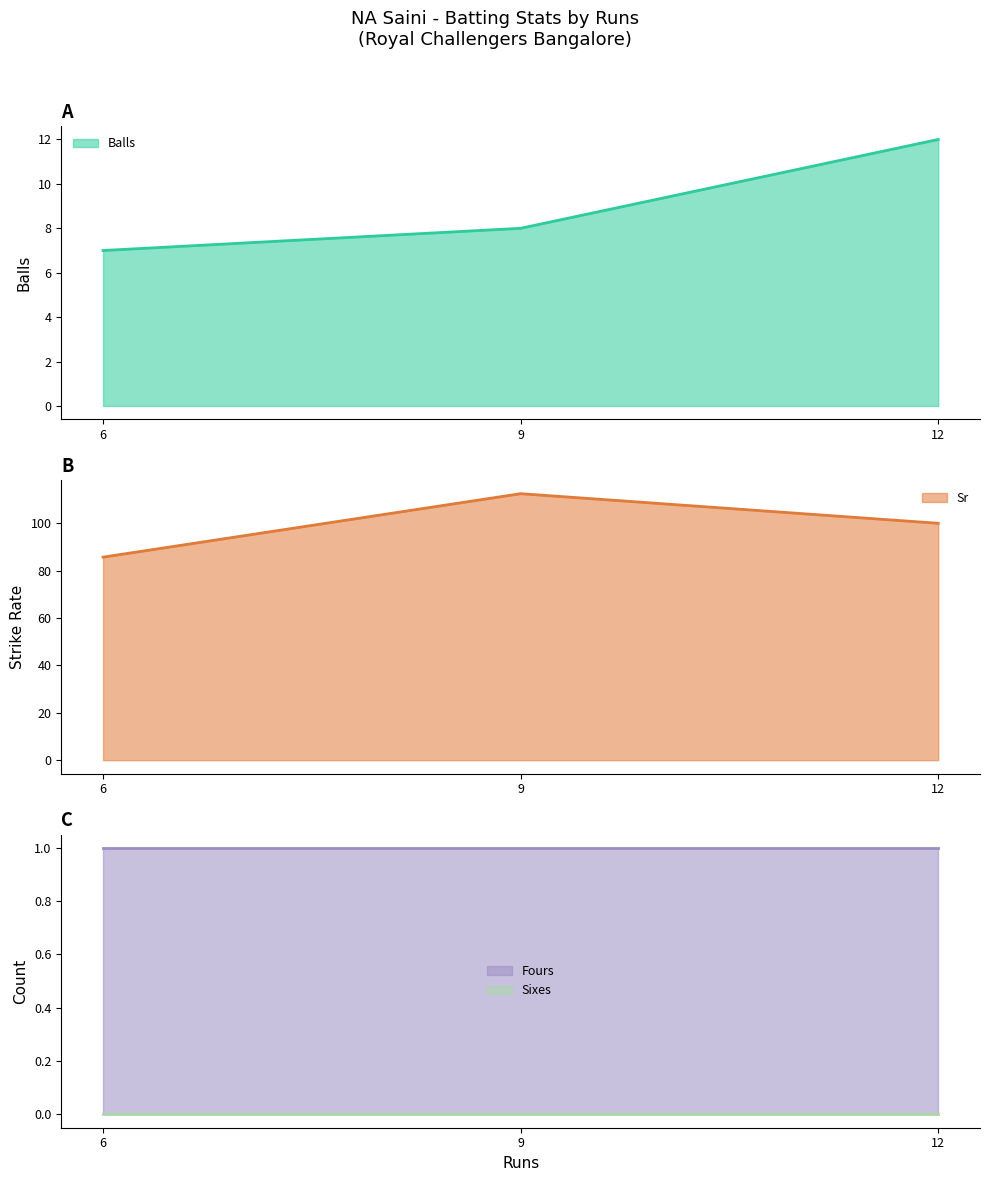

Rank the series at 12 from lowest to highest value.

Balls, Sr